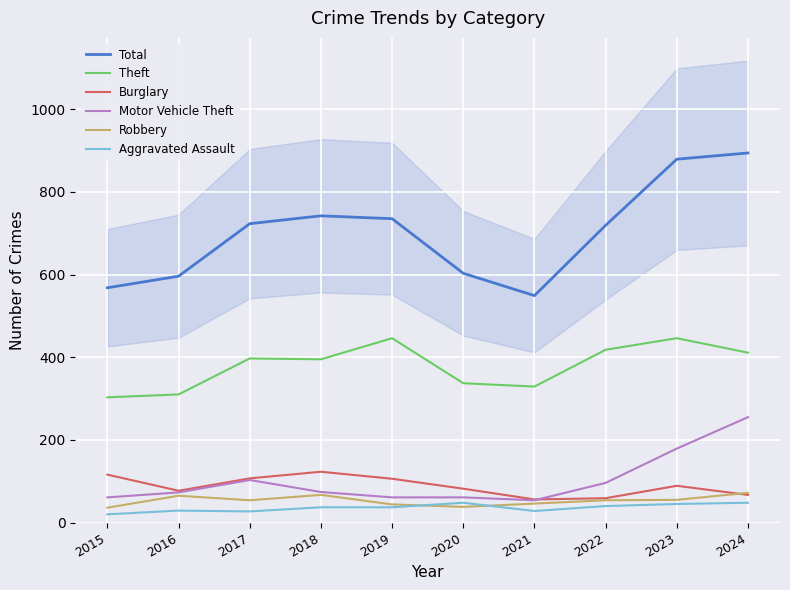

At which category does the chart reach its peak across all series?

2024